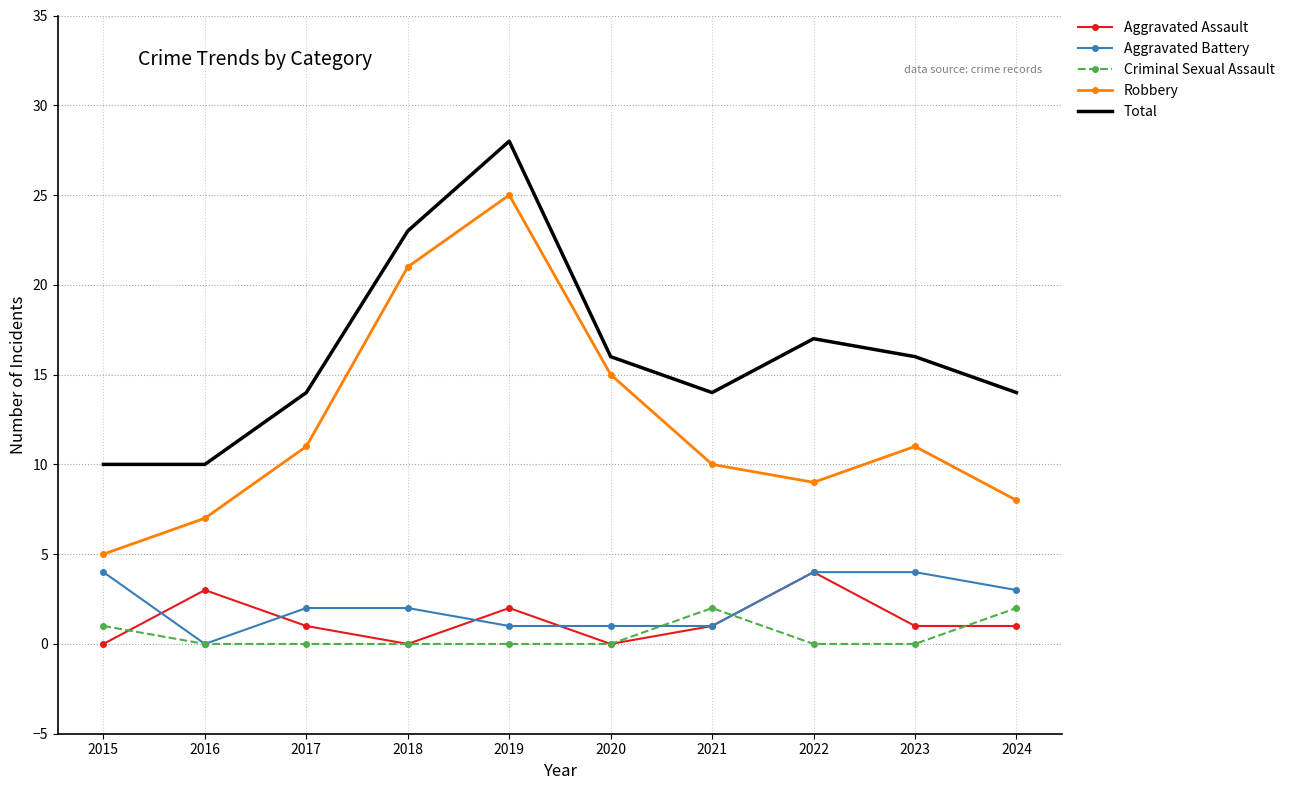

At which category does the chart reach its peak across all series?

2019